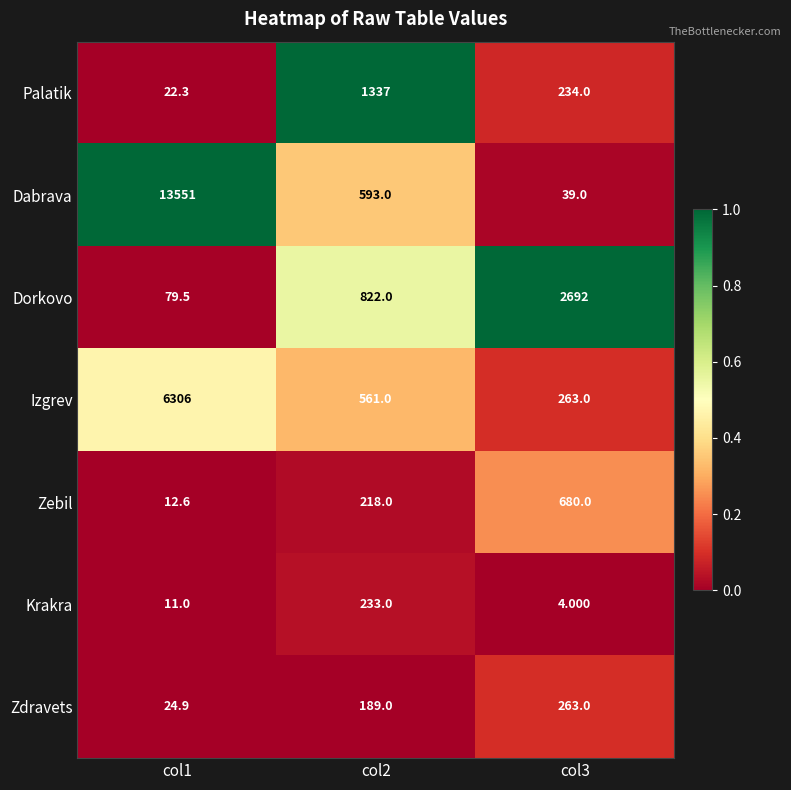

Which label corresponds to the smallest value in the chart?

col3